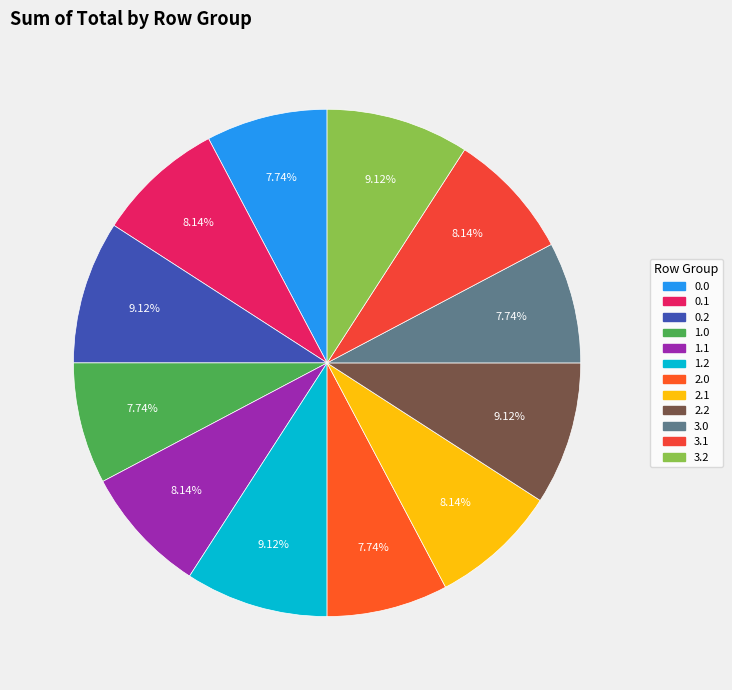

What is the ratio of the value at 2.1 to the value at 1.2?

0.9